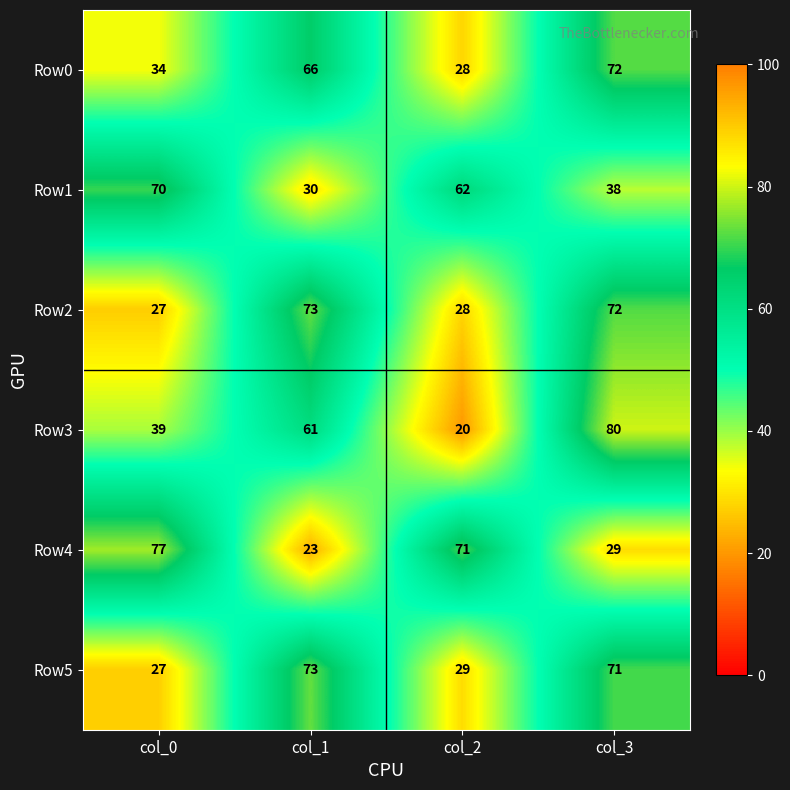

Which series has the widest spread of values?

Row3